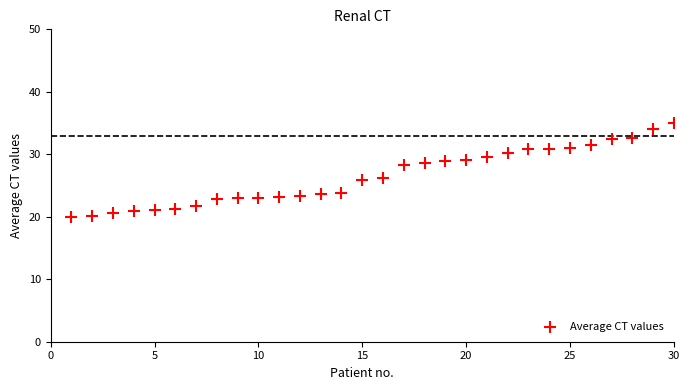

What is the range of X values (max minus min)?

29.0